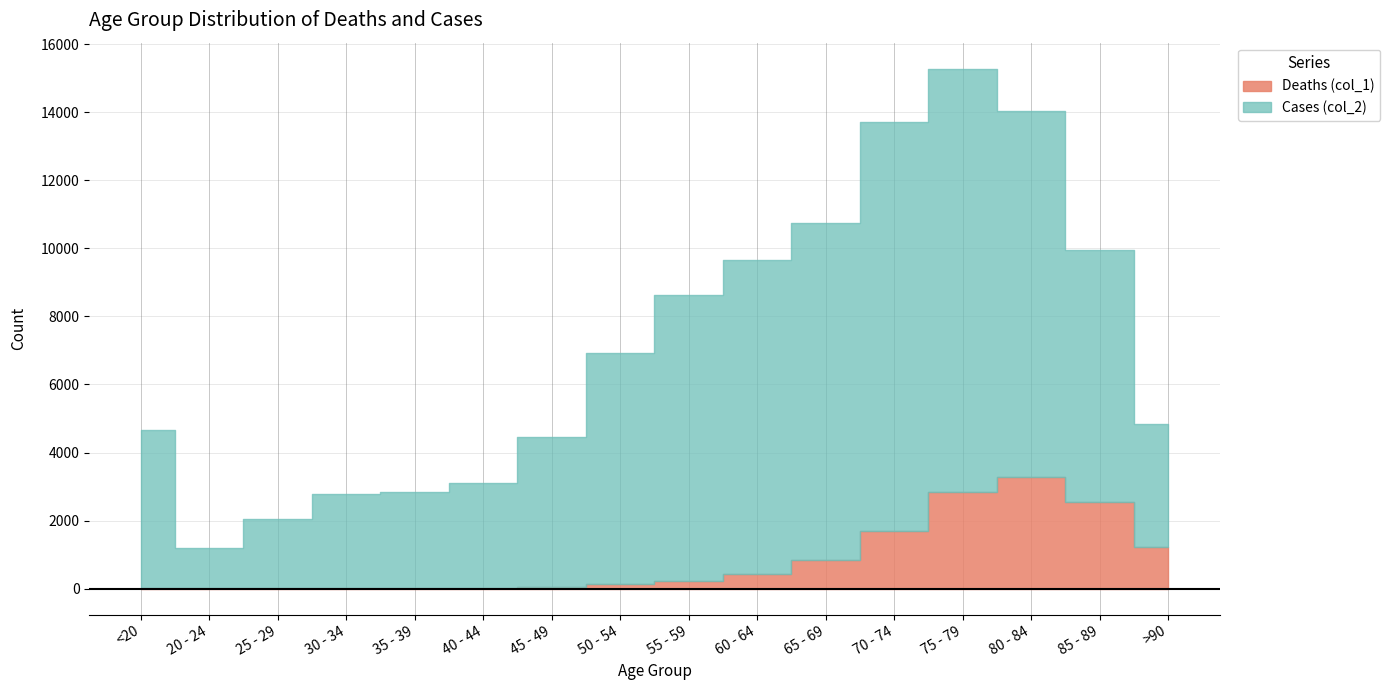

How many interior local peaks does the Cases (col_2) series have?

1